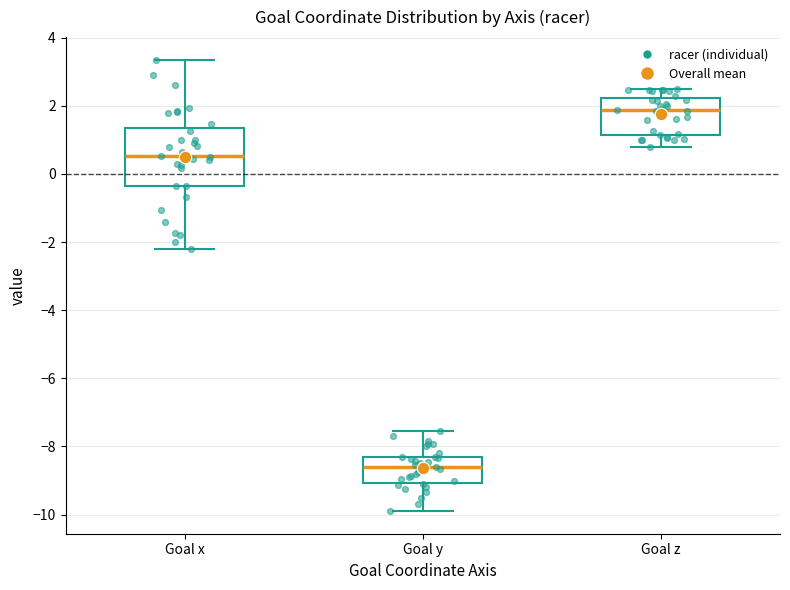

Which box's median line is the lowest?

Goal y